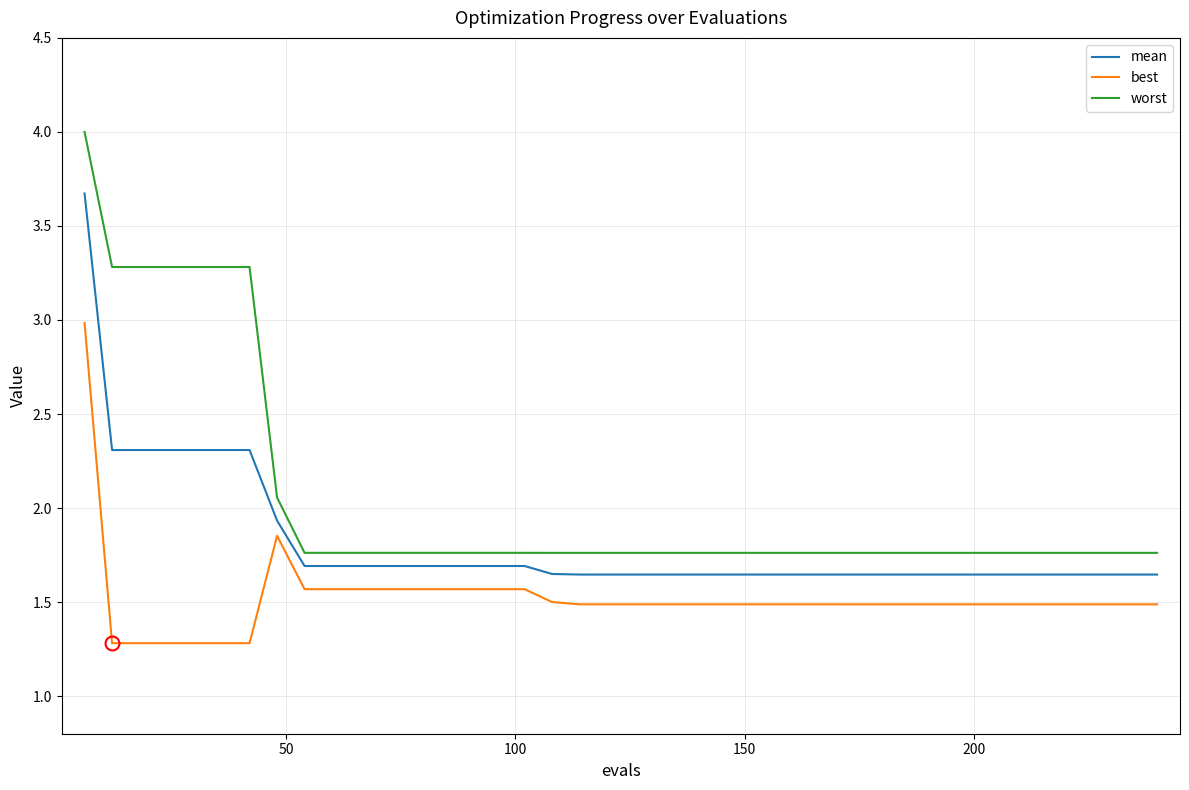

List the series in order of their peak value, lowest first.

best, mean, worst